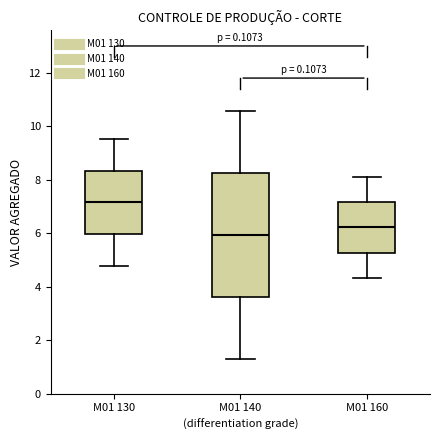

Reading left to right, transcribe this box plot: for each box, give where its median line is, the range the box spans, and where its two whiskers end, as read against the y-axis. The values are not printed on the chart, so give them approximately, as read against the axis.

M01 130: median 7.2, box 6.0 to 8.4, whiskers 4.8 to 9.6
M01 140: median 6.0, box 3.6 to 8.2, whiskers 1.2 to 10.6
M01 160: median 6.2, box 5.2 to 7.2, whiskers 4.4 to 8.2